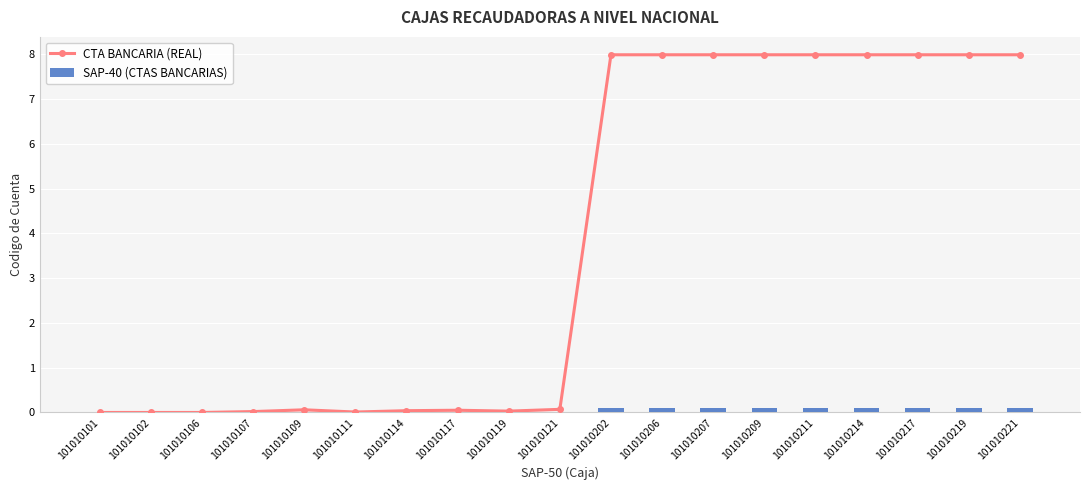

Reading left to right, what are all the values shown in this chart?

CTA BANCARIA (REAL): 101010101=0.0	101010102=0.0	101010106=0.0	101010107=0.0	101010109=0.1	101010111=0.0	101010114=0.0	101010117=0.1	101010119=0.0	101010121=0.1	101010202=8.0	101010206=8.0	101010207=8.0	101010209=8.0	101010211=8.0	101010214=8.0	101010217=8.0	101010219=8.0	101010221=8.0
SAP-40 (CTAS BANCARIAS): 101010101=0.0	101010102=0.0	101010106=0.0	101010107=0.0	101010109=0.0	101010111=0.0	101010114=0.0	101010117=0.0	101010119=0.0	101010121=0.0	101010202=0.1	101010206=0.1	101010207=0.1	101010209=0.1	101010211=0.1	101010214=0.1	101010217=0.1	101010219=0.1	101010221=0.1